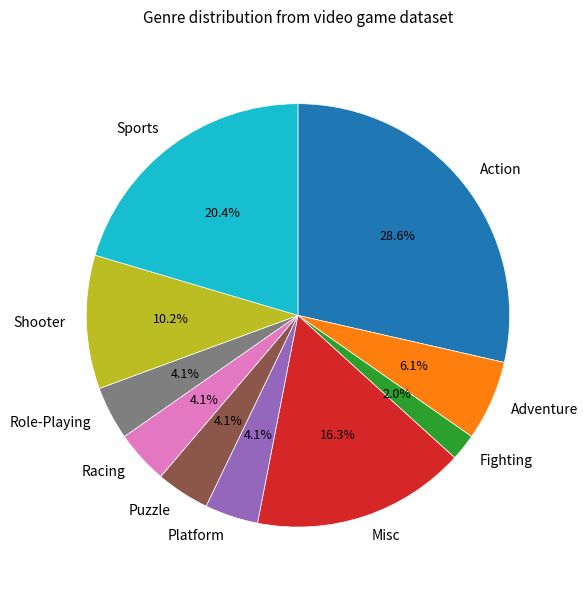

Is there a majority slice in this chart?

No